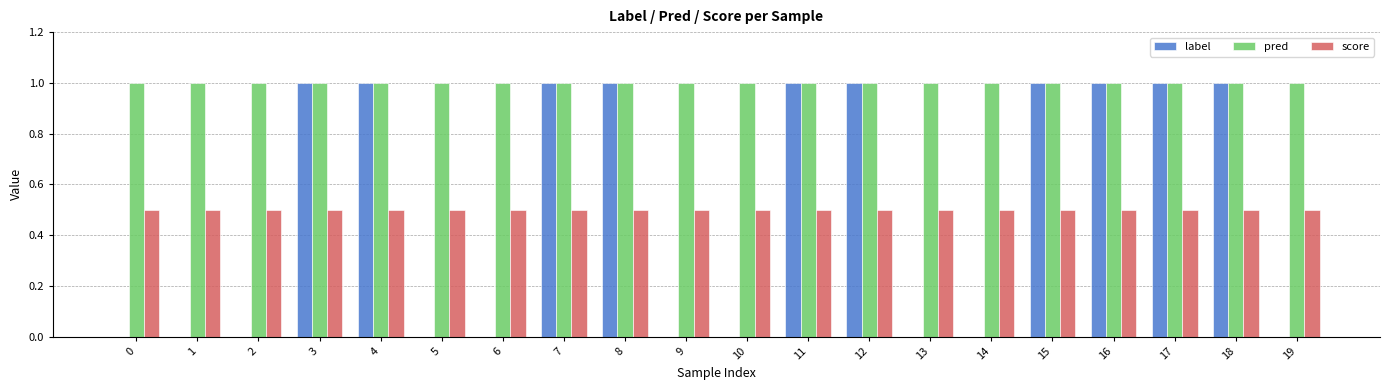

What is the total value across all series at 15?

2.5